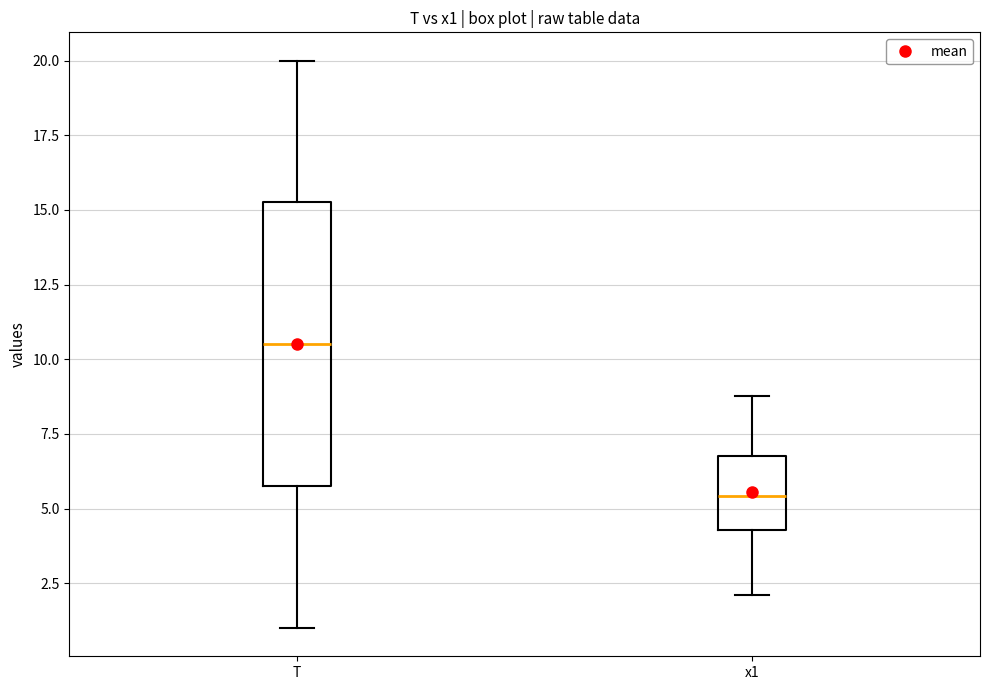

Which box is the tallest, from its lower edge to its upper edge?

T